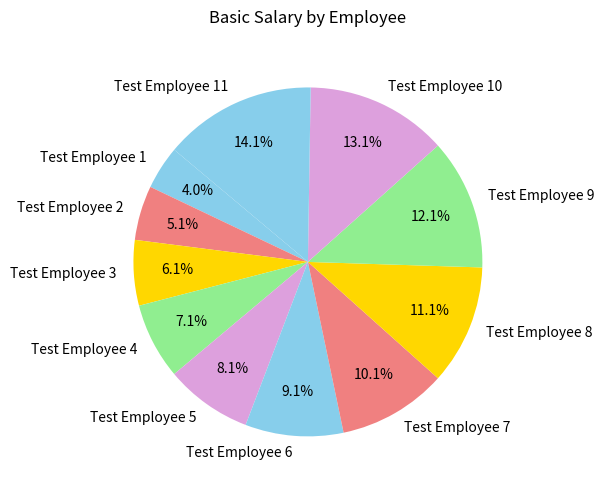

Which has a higher value, Test Employee 4 or Test Employee 6?

Test Employee 6